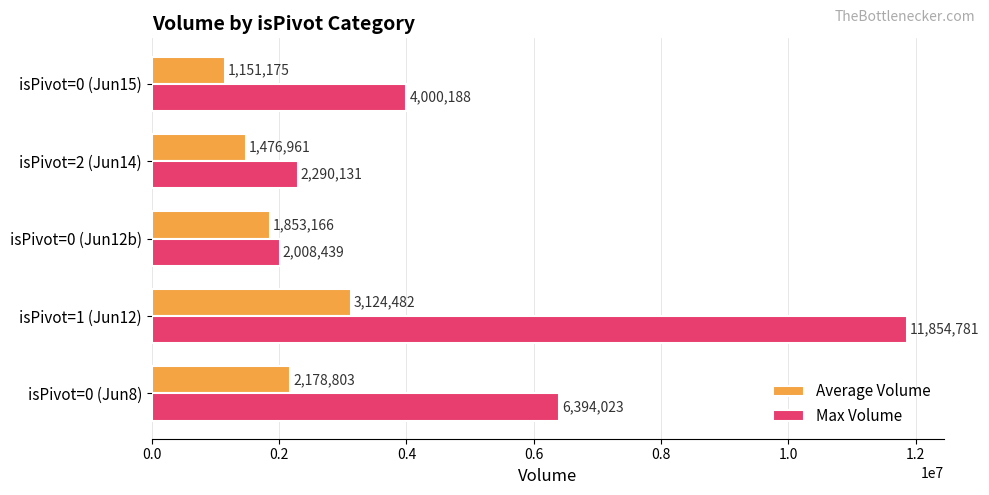

Count the number of categories in the chart.

5